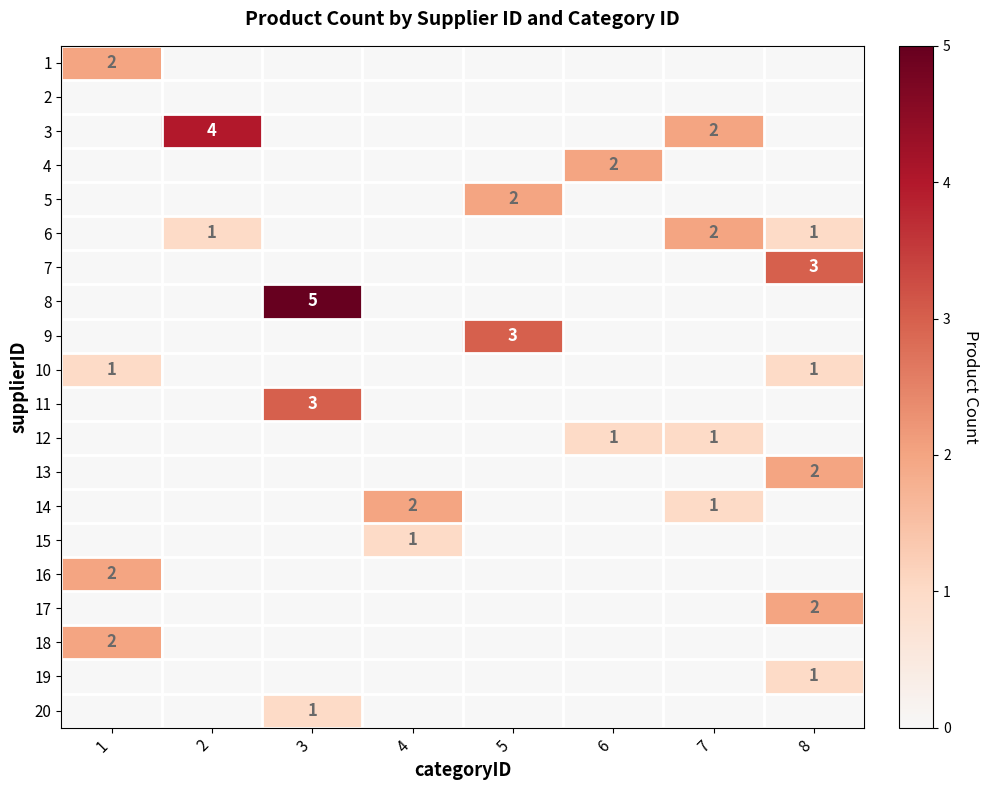

At how many categories does at least one series exceed 2?

4